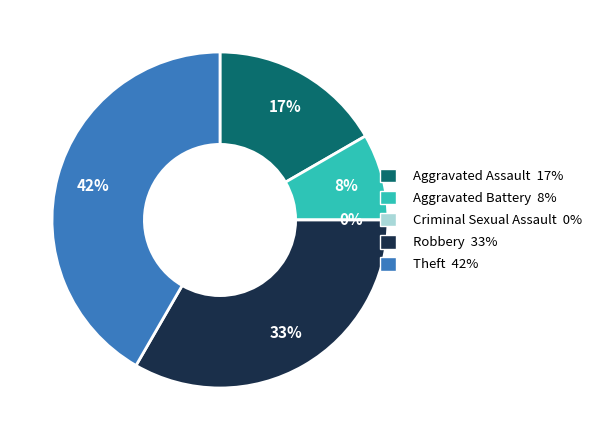

Which slice is the smallest?

Criminal Sexual Assault